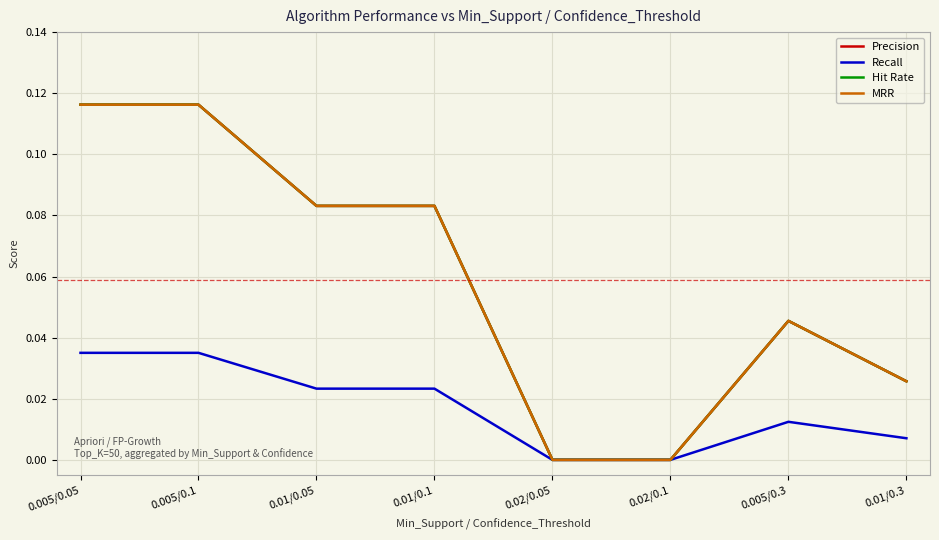

Does the chart have visible grid lines?

Yes